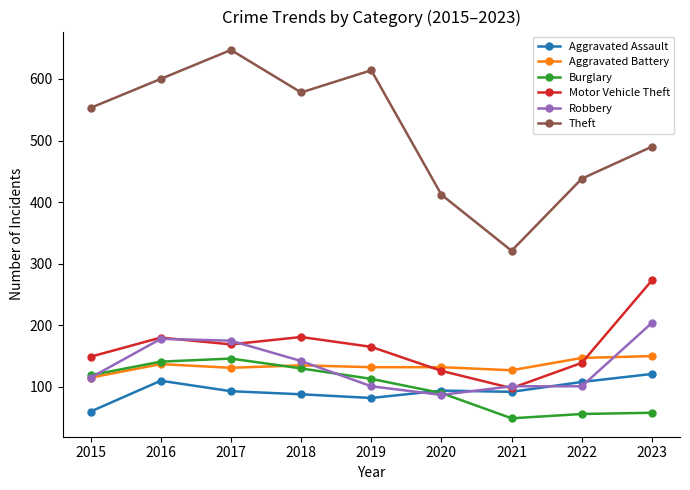

The value of Aggravated Battery at 2018 is 135. True or false?

True